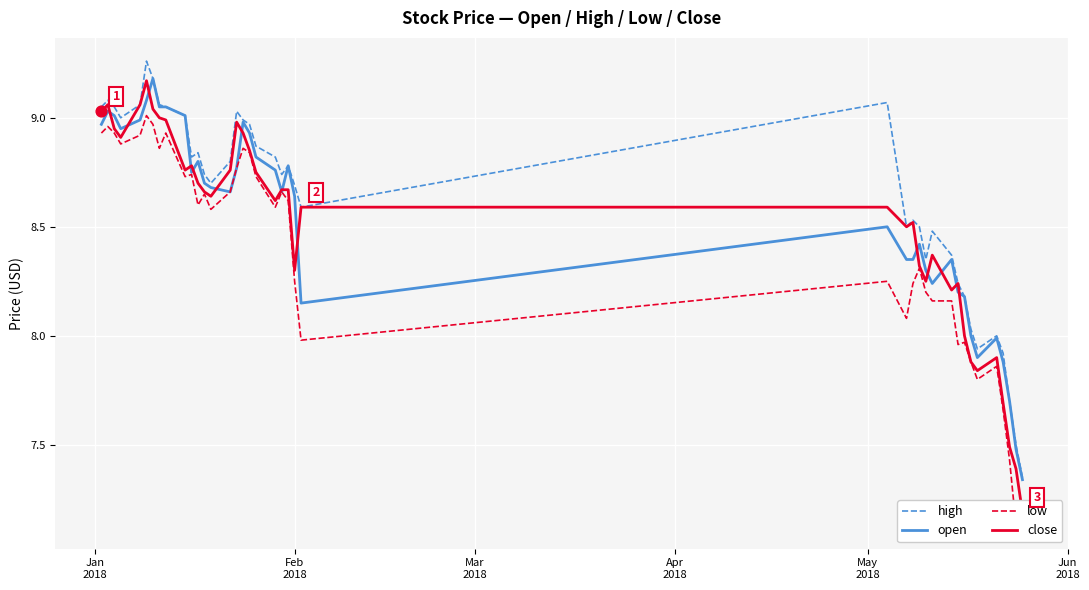

Which series contains the lowest Y value?

low